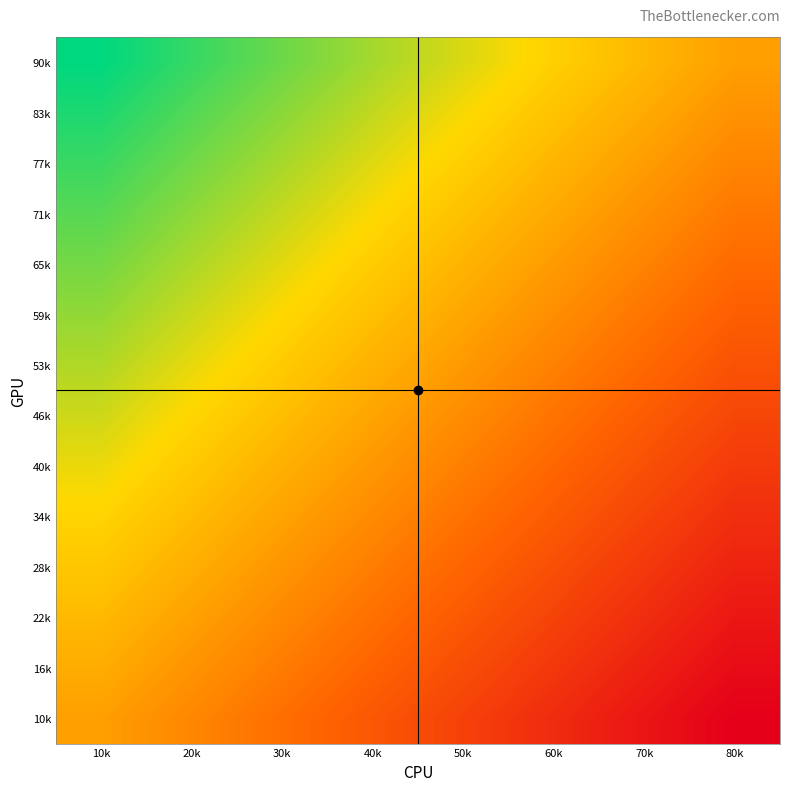

What is the smallest value displayed?

-1.0